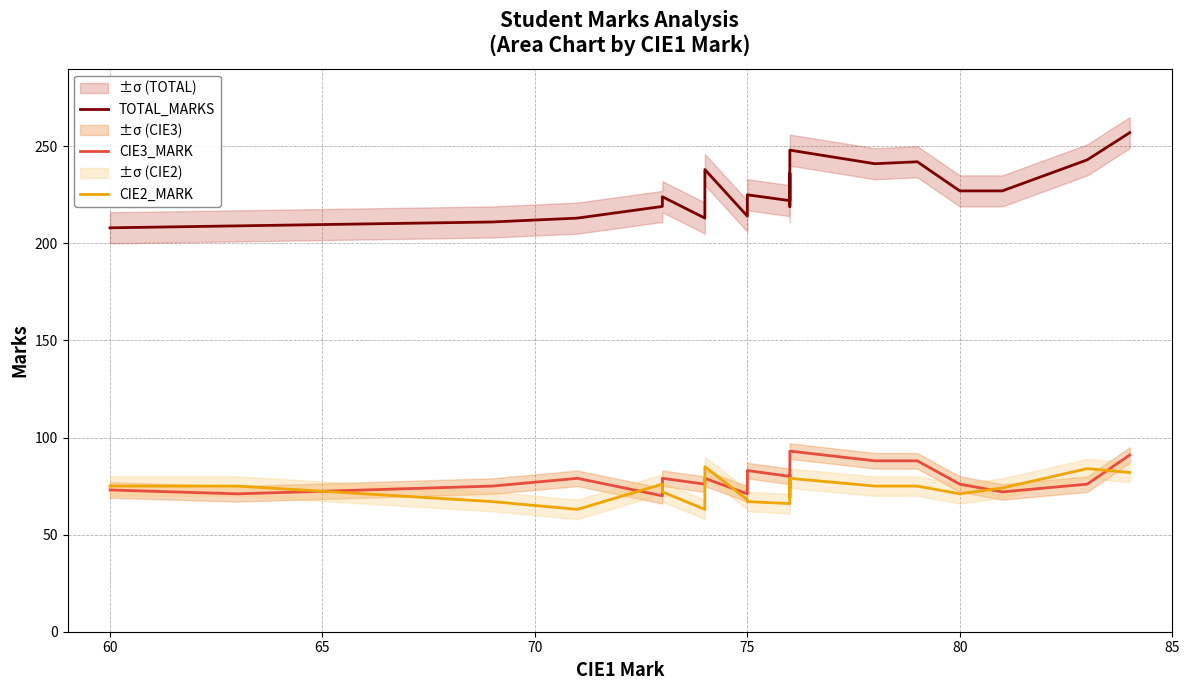

What is the difference between the maximum and minimum values in the TOTAL_MARKS series?

49